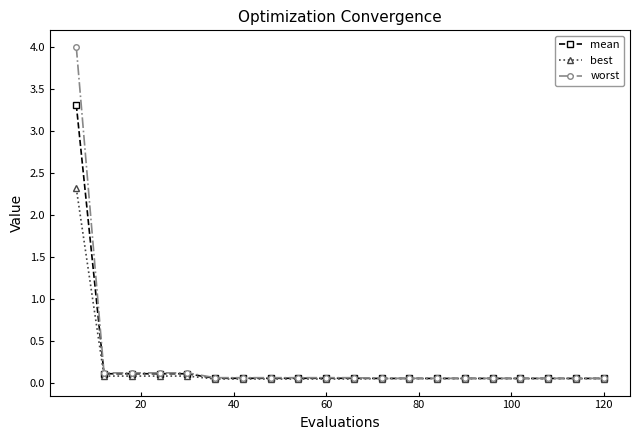

List the series in order of their overall mean, lowest first.

best, mean, worst